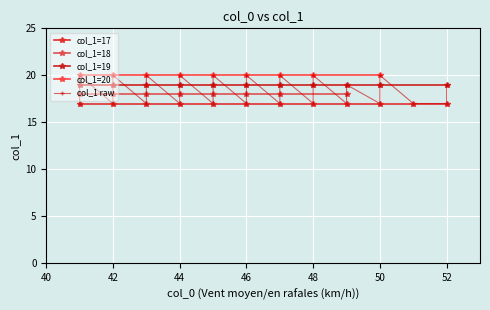

What is the change in value from 44 to 49?

-1